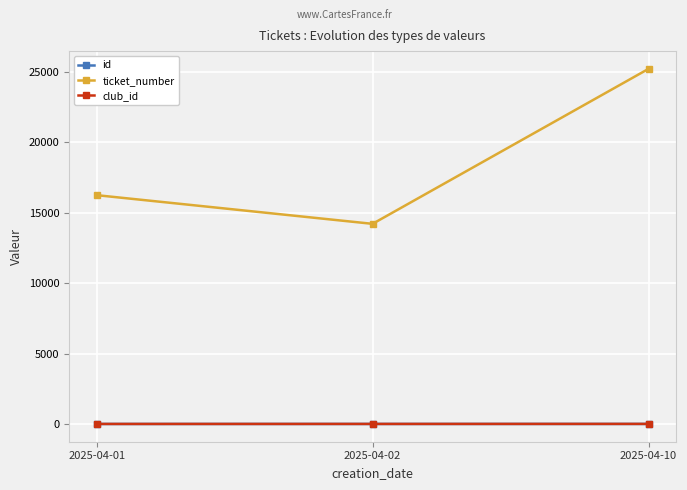

The value of ticket_number at 2025-04-01 is 25225. True or false?

False